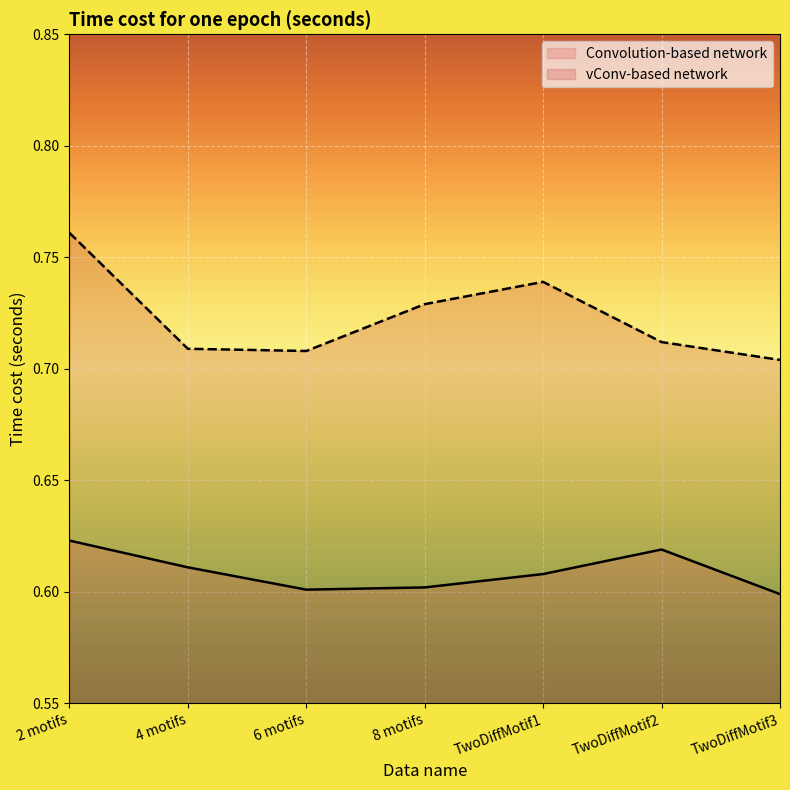

The Convolution-based network series shows 0.6 at TwoDiffMotif2. True or false?

True